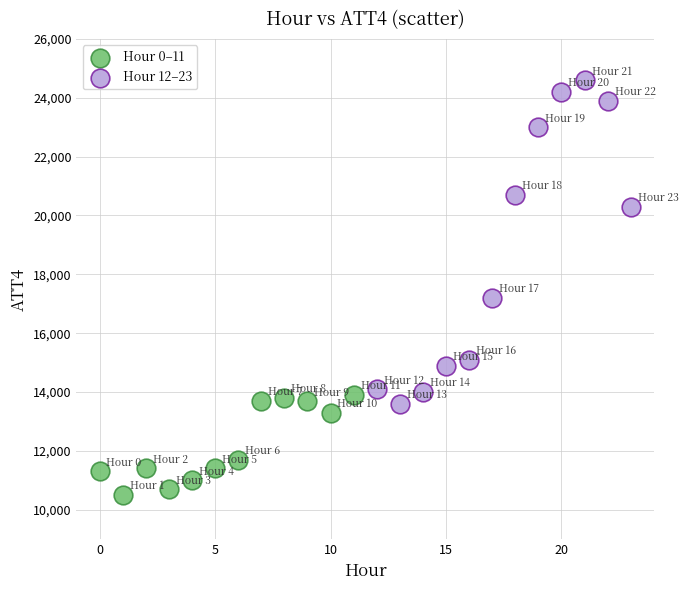

What are all the series names shown in the legend?

Hour 0–11, Hour 12–23